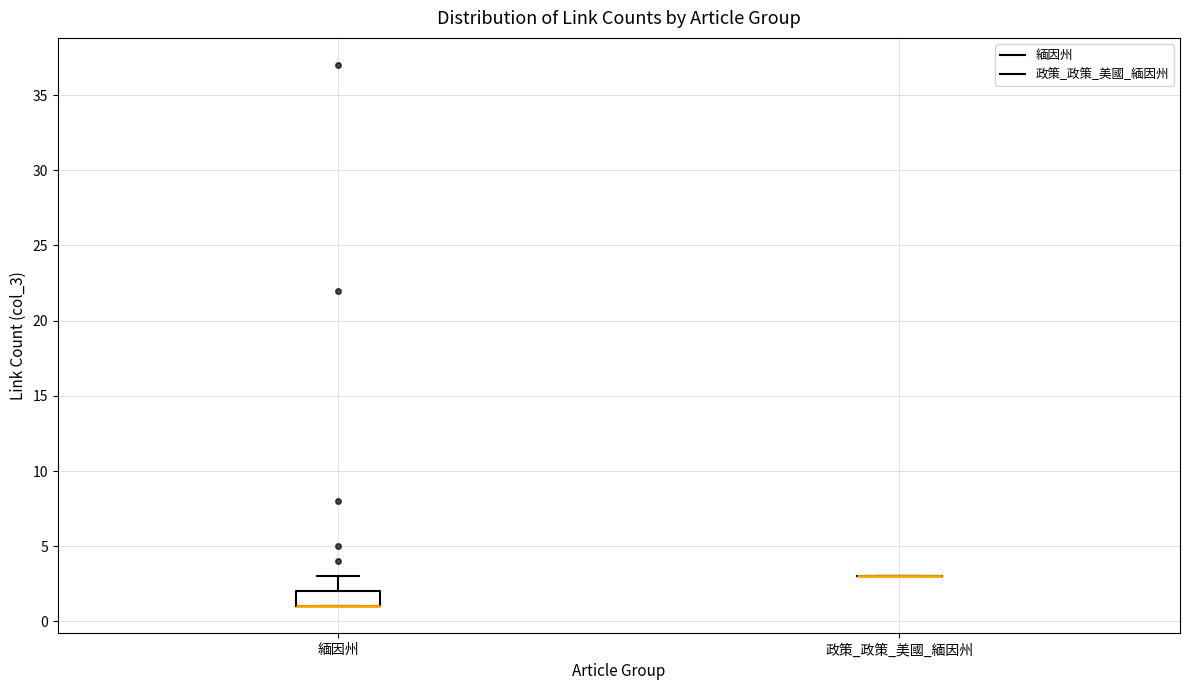

Reading left to right, transcribe this box plot: for each box, give where its median line is, the range the box spans, and where its two whiskers end, as read against the y-axis. The values are not printed on the chart, so give them approximately, as read against the axis.

緬因州: median 1 (drawn on the box's lower edge), box 1 to 2, whiskers 1 to 3
政策_政策_美國_緬因州: box collapsed to a line at 3, whiskers 3 to 3